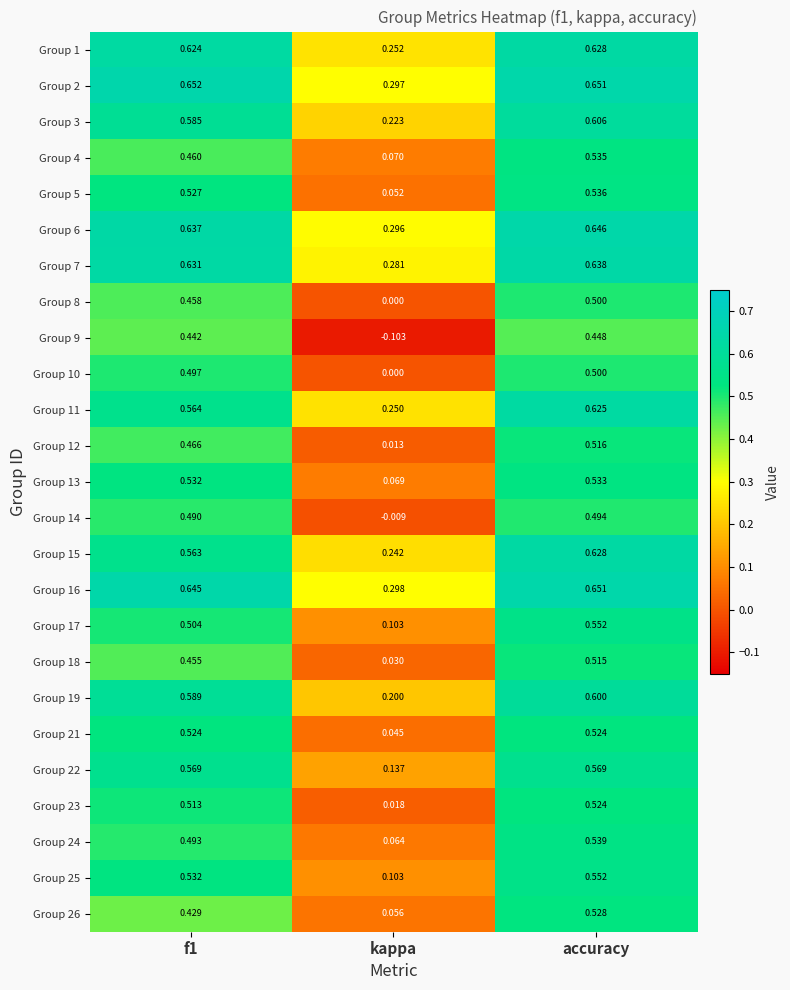

Which category has the lowest value in the Group 10 series?

kappa